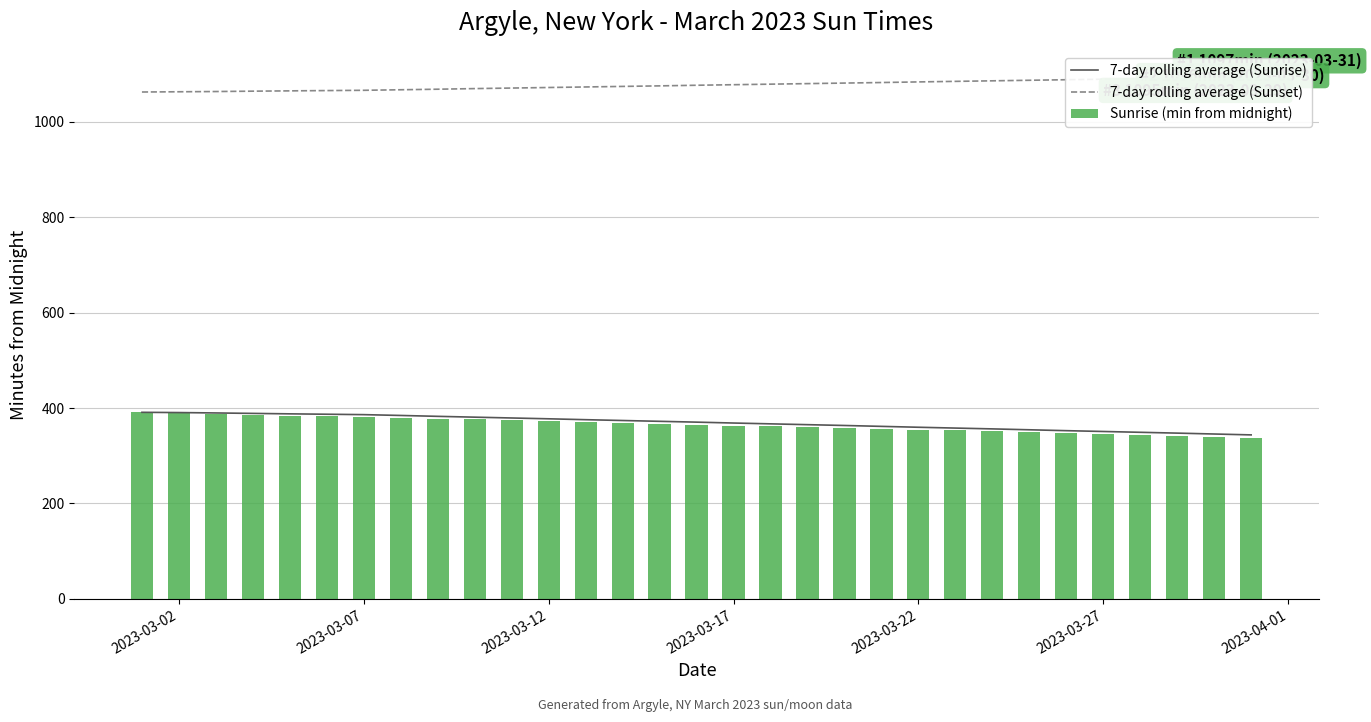

What is the lowest value of the 7-day rolling average (Sunrise) series?

343.7